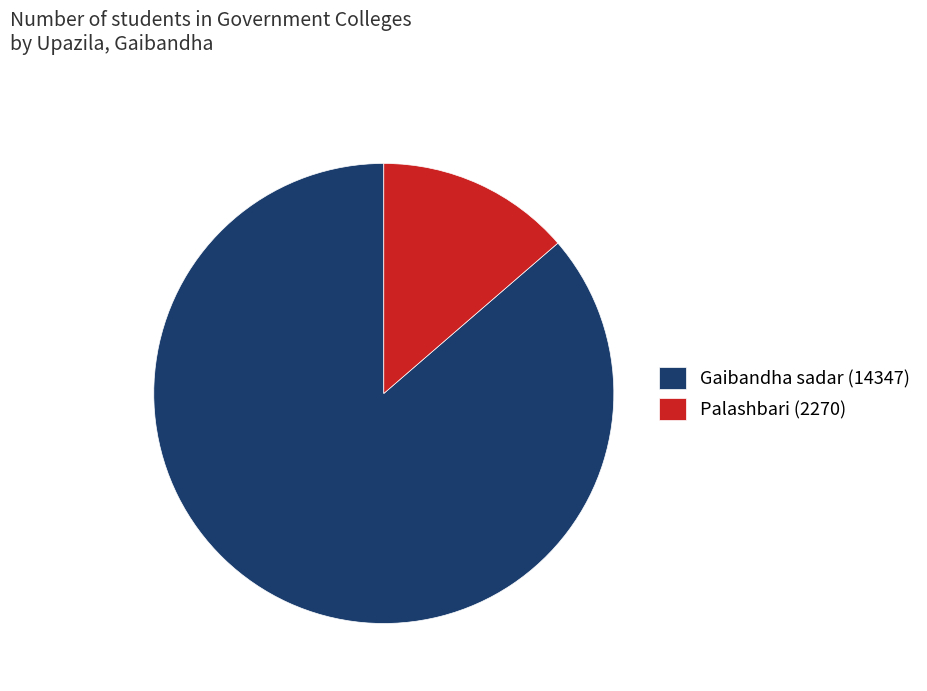

What is the smallest slice in the pie chart?

Palashbari (2270)